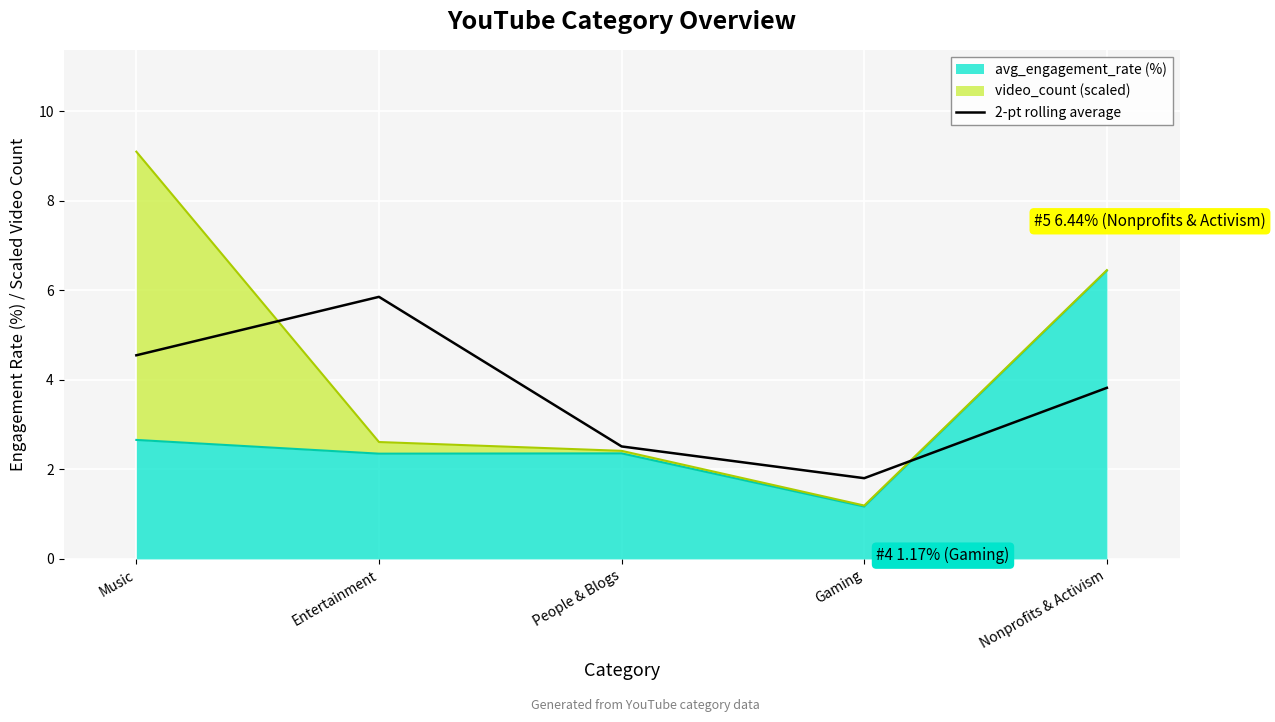

How many points are lower than both their immediate neighbors (excluding endpoints)?

1